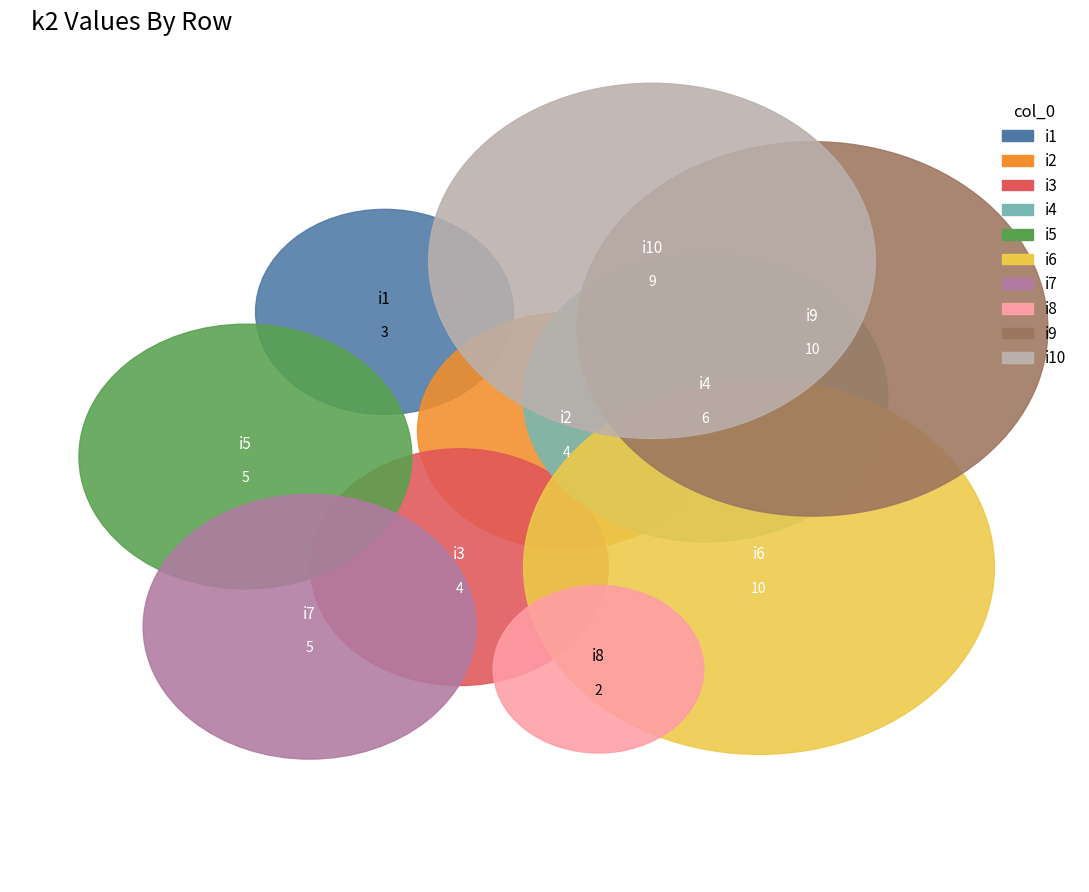

True or false: i5 accounts for 9% of the total.

True